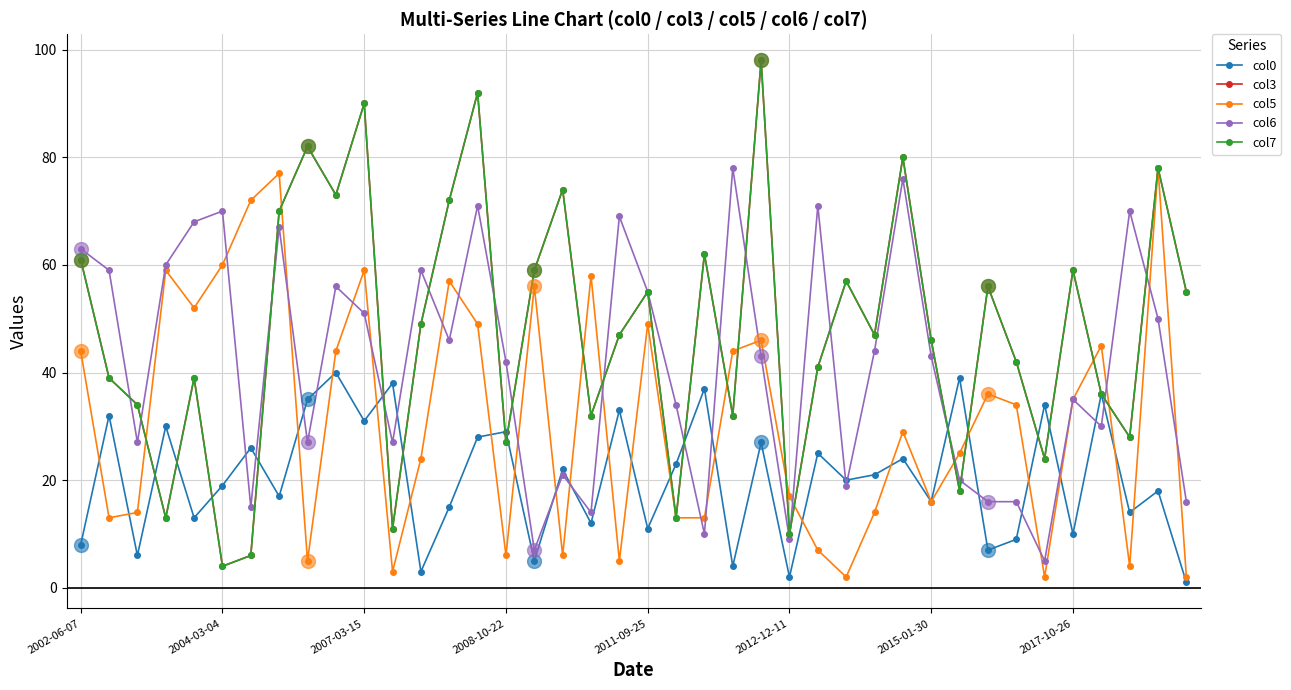

In col6, how many points are higher than both neighbors (excluding endpoints)?

12